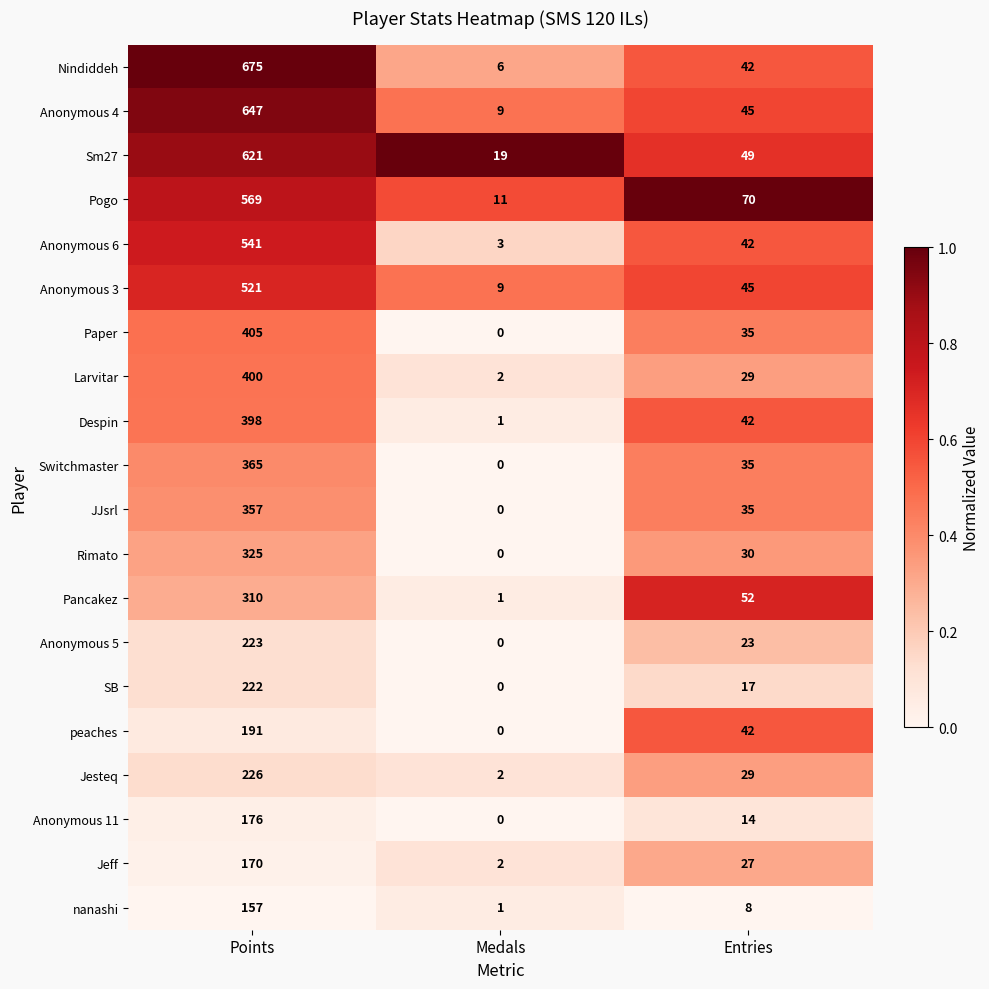

At Points, list the series in order from largest to smallest.

Nindiddeh, Anonymous 4, Sm27, Pogo, Anonymous 6, Anonymous 3, Paper, Larvitar, Despin, Switchmaster, JJsrl, Rimato, Pancakez, Jesteq, Anonymous 5, SB, peaches, Anonymous 11, Jeff, nanashi